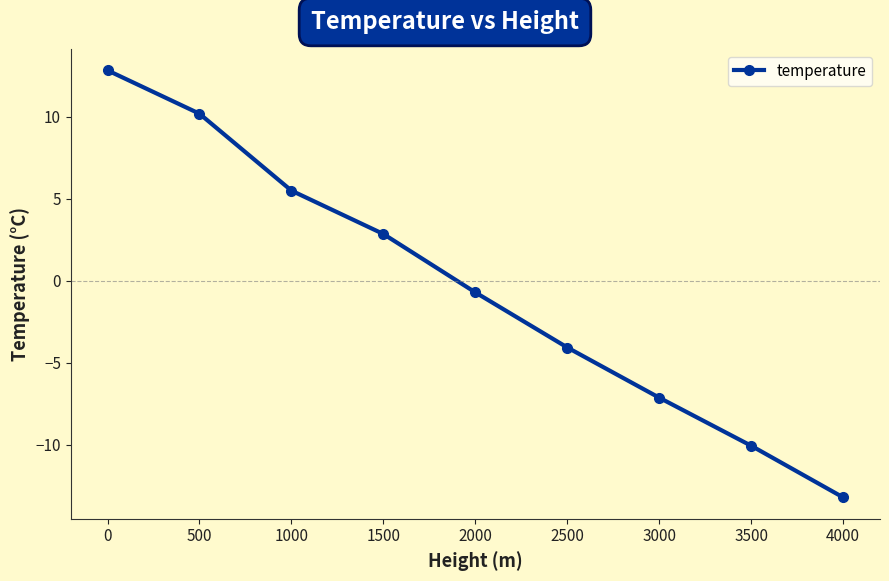

What is the difference between the values at 3000 and 0?

20.0